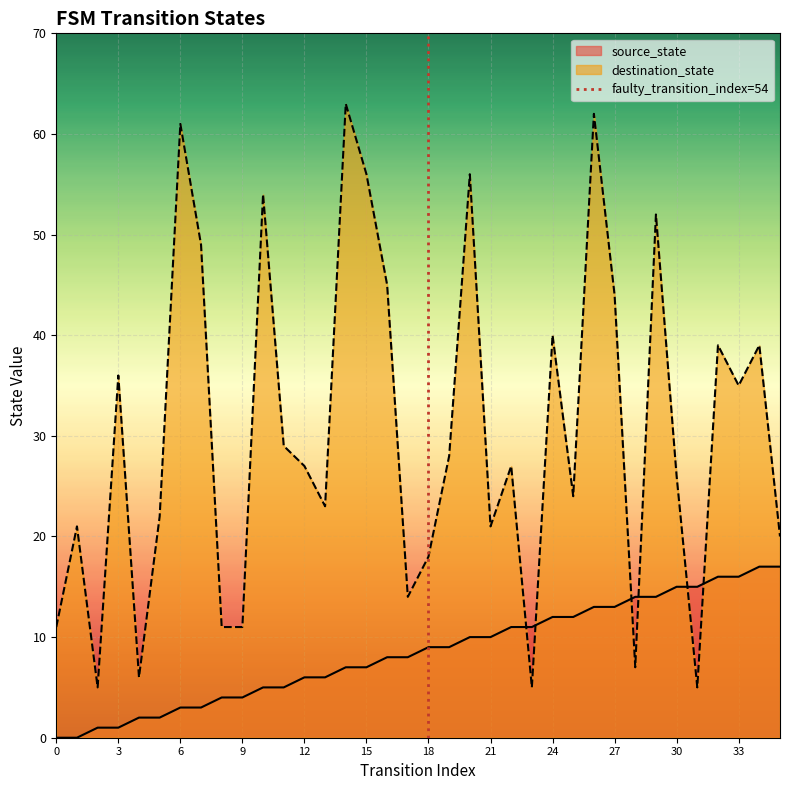

What is the minimum value for destination_state?

5